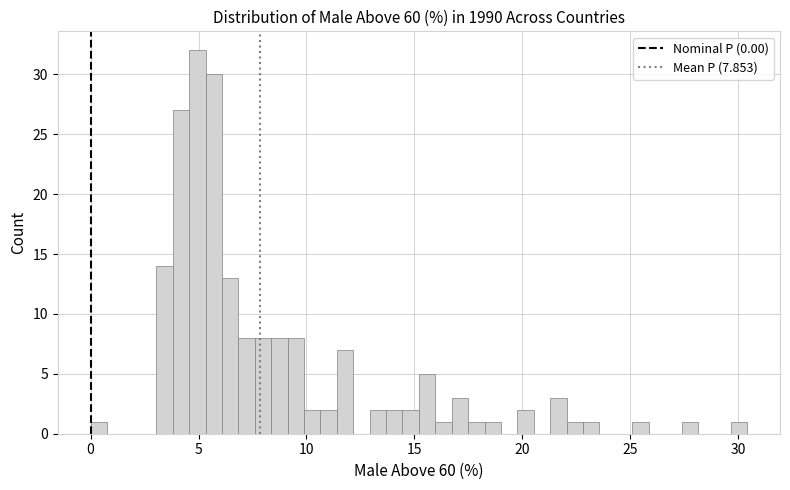

Read against the x-axis, roughly where is the centre of the tallest bar?

5.0